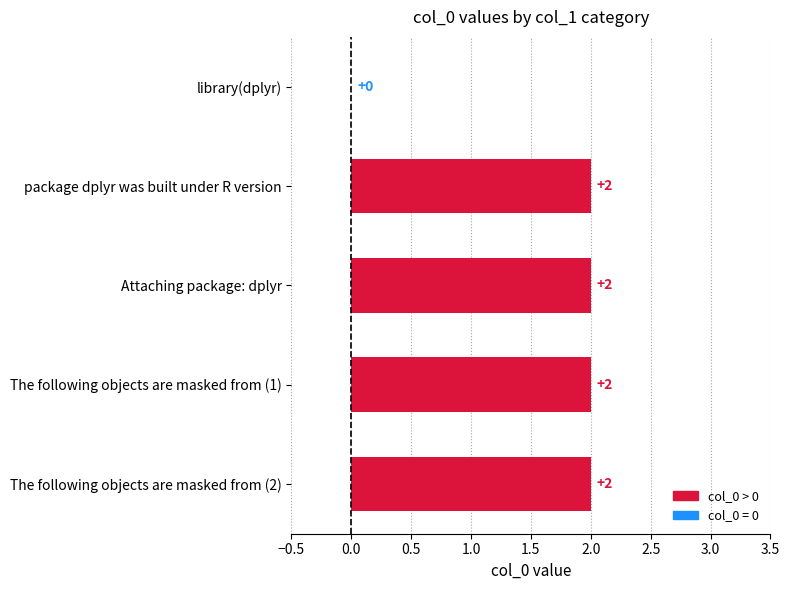

The value at The following objects are masked from (1) is 2. True or false?

True